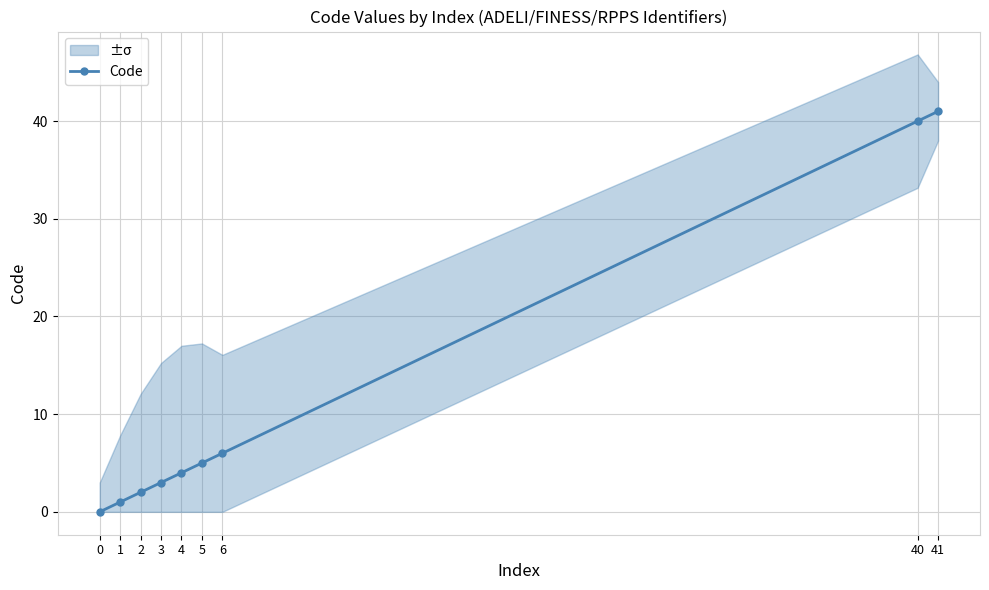

True or false: there are more than 1 points higher than both neighbors.

False